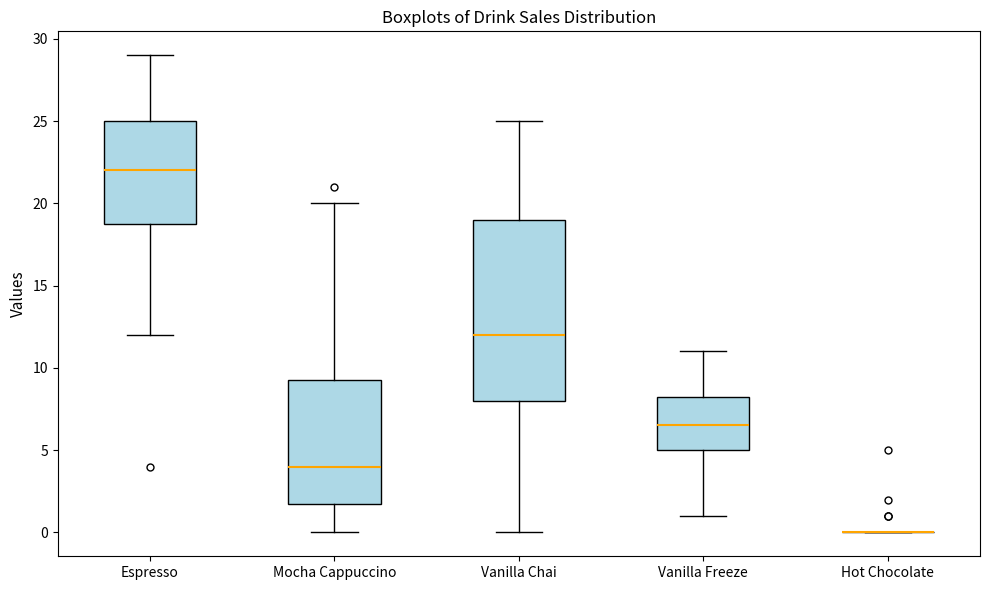

Which box is the tallest, from its lower edge to its upper edge?

Vanilla Chai